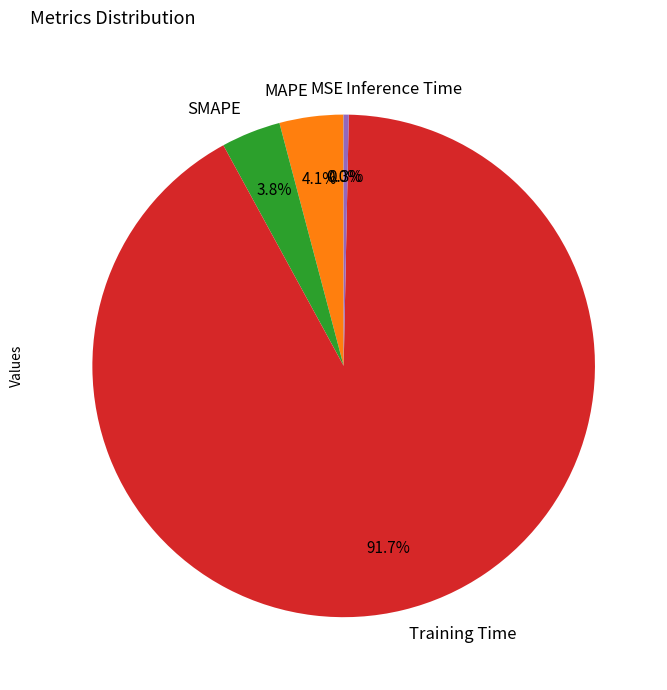

Do MAPE and SMAPE together represent more than half of the pie?

No